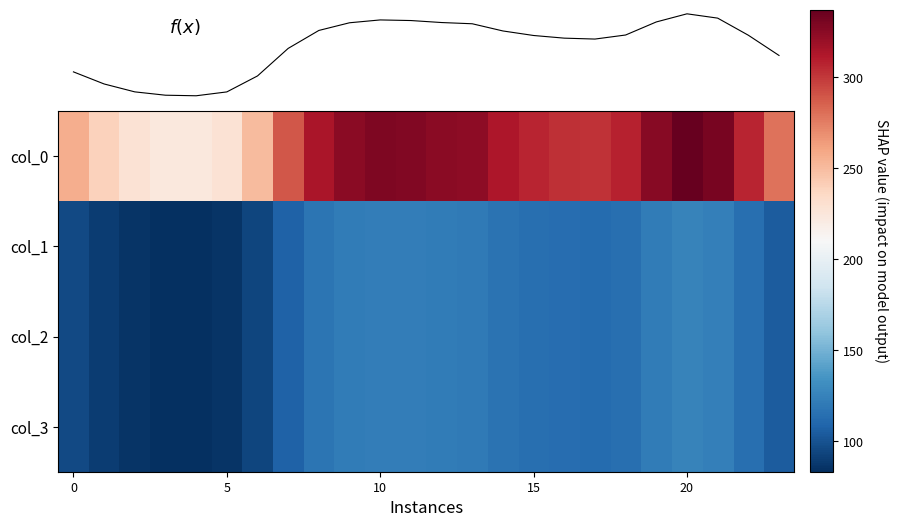

Between 7 and 5, which is larger?

7